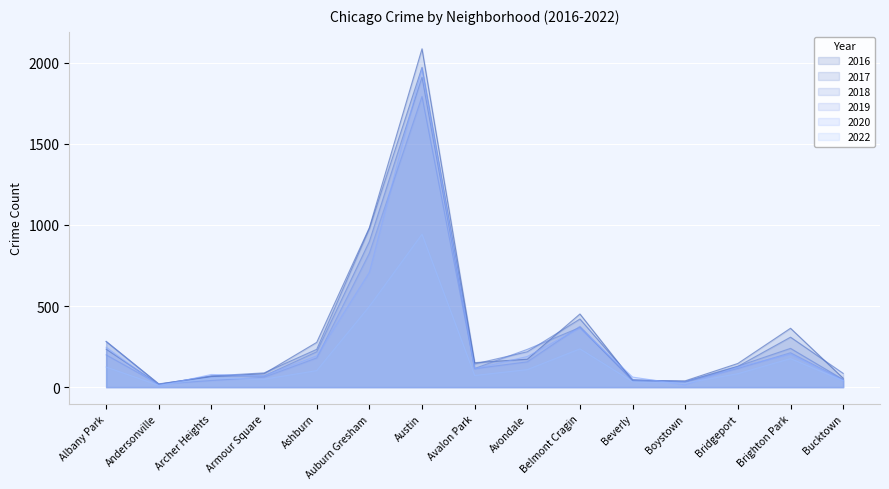

What is the label of the 14th point from the left?

Brighton Park